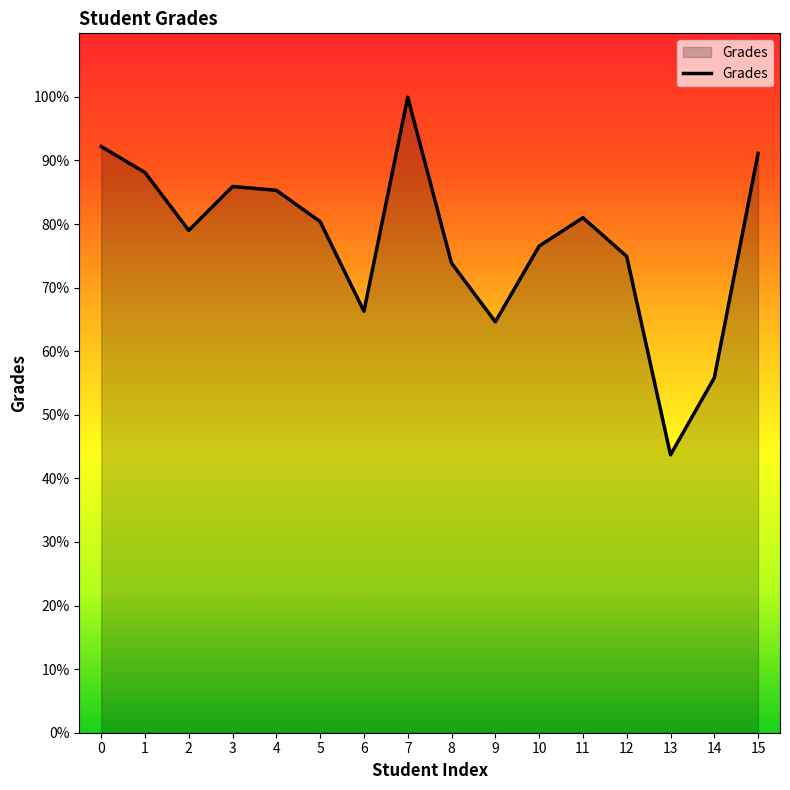

What is the change in value from 1 to 12?

-13.2